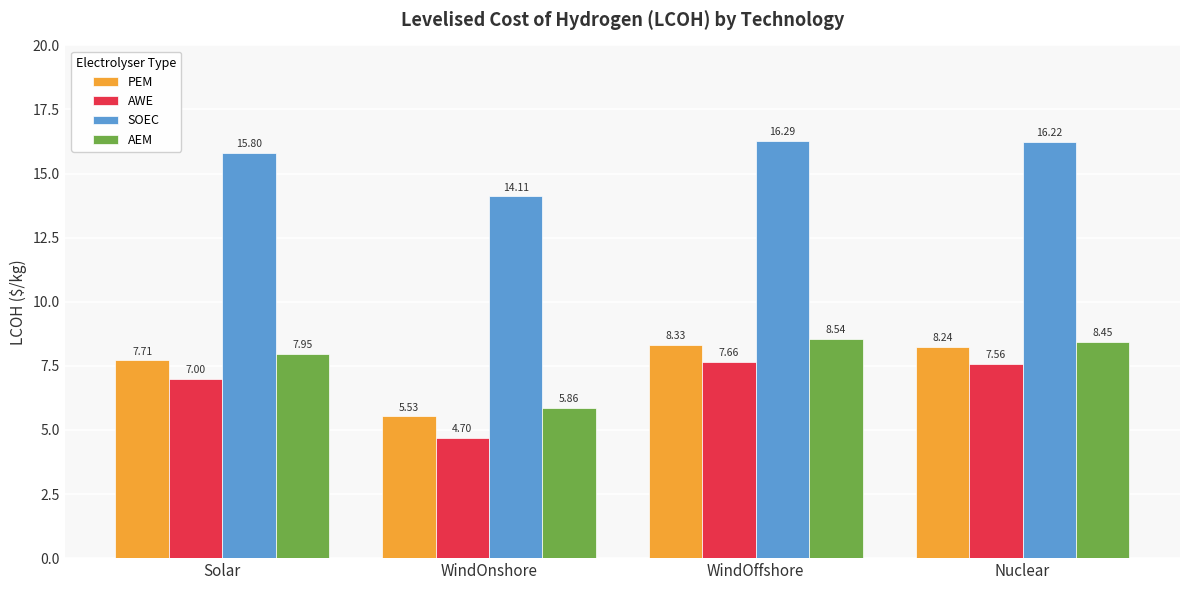

What are all the series names shown in the legend?

PEM, AWE, SOEC, AEM